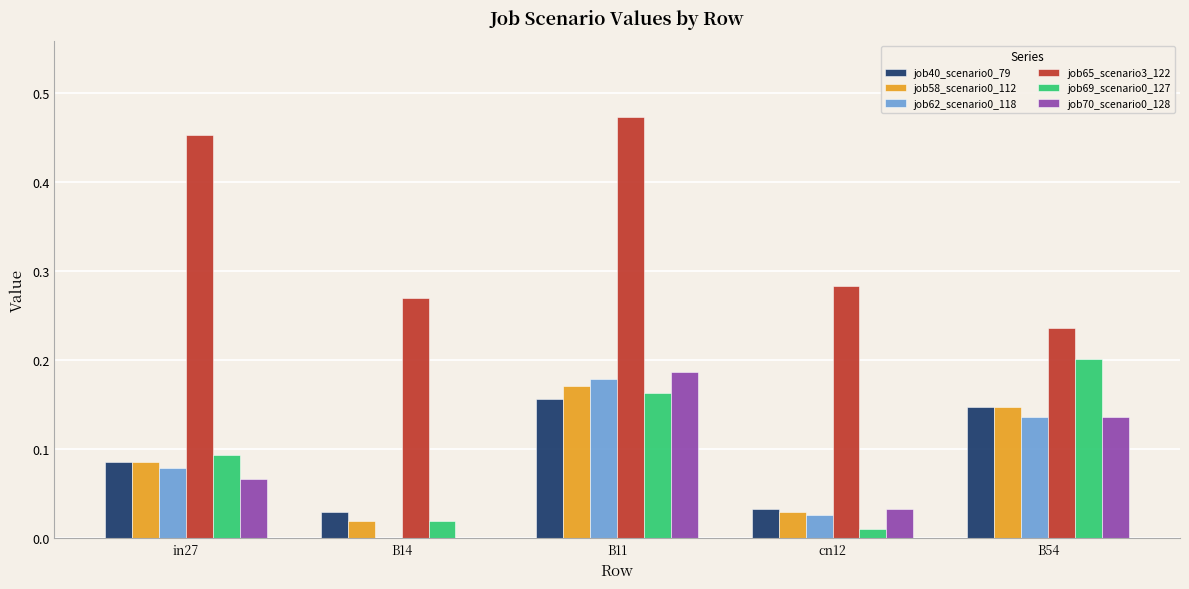

Which label corresponds to the largest value in the chart?

B11